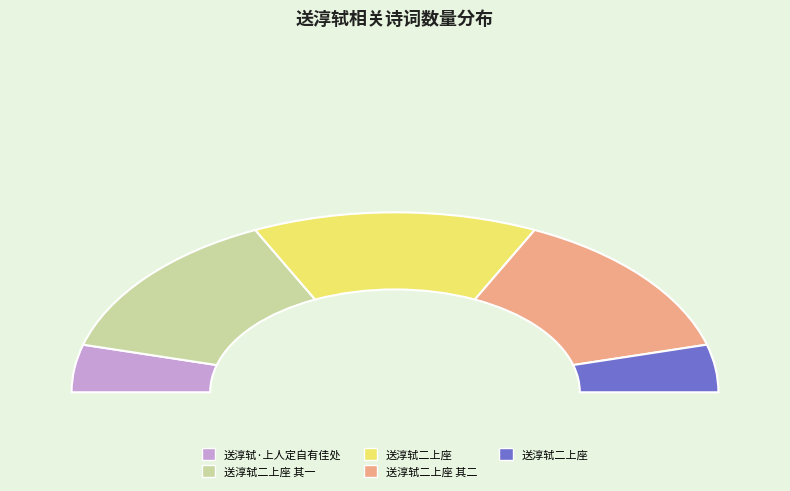

Which slice is the largest?

送淳轼二上座